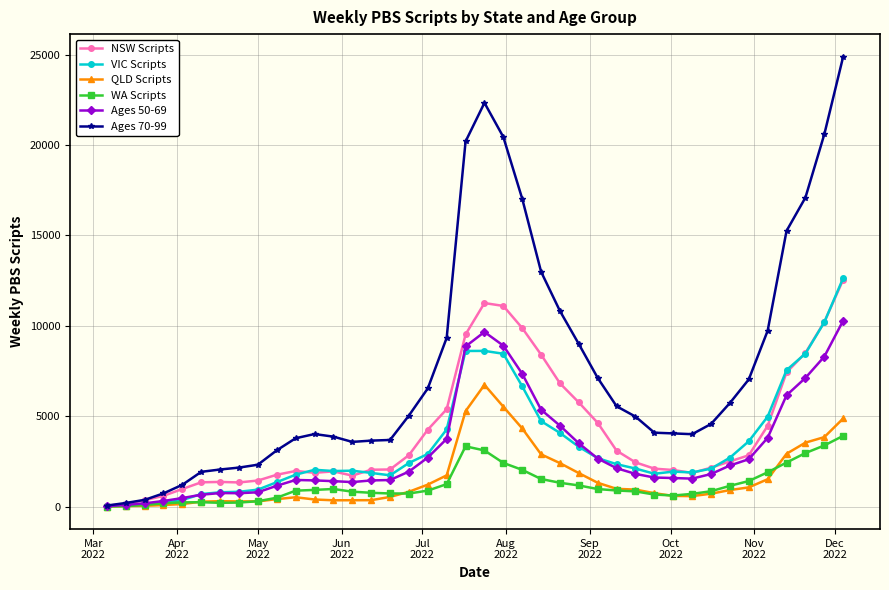

Which series has the largest total across all categories?

Ages 70-99